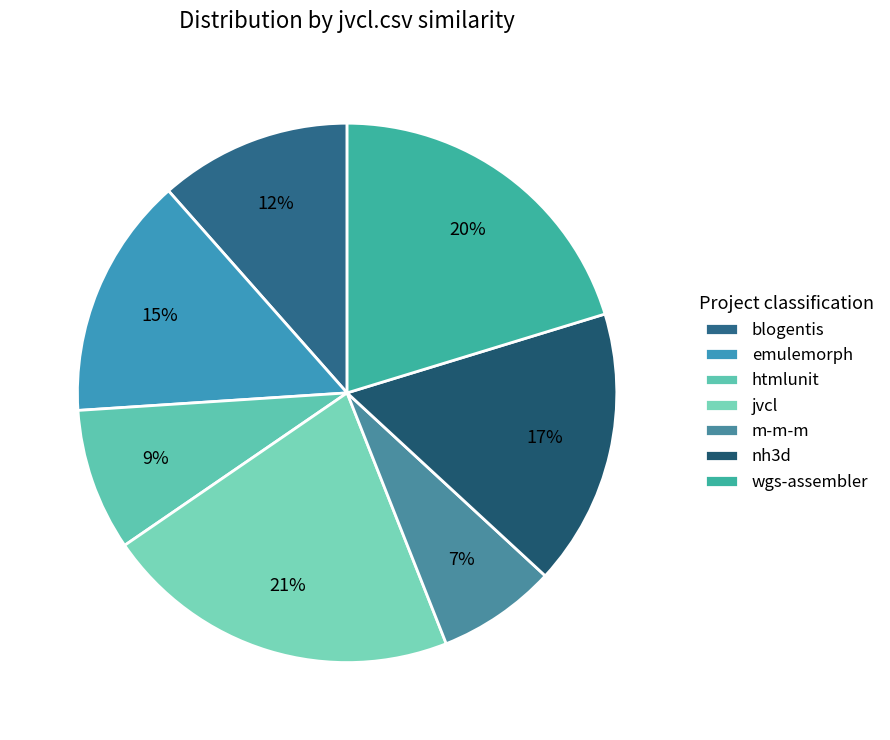

To the nearest percent, what is the average slice percentage?

14%